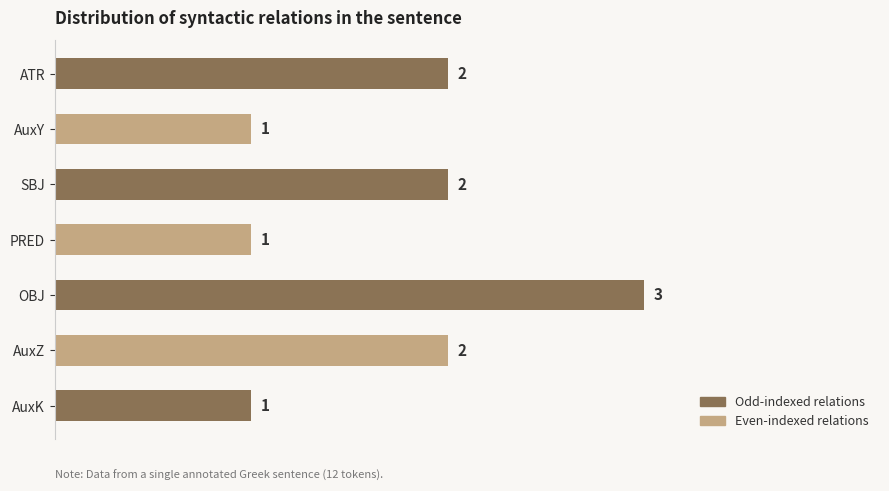

Which category has the highest value across all series?

OBJ